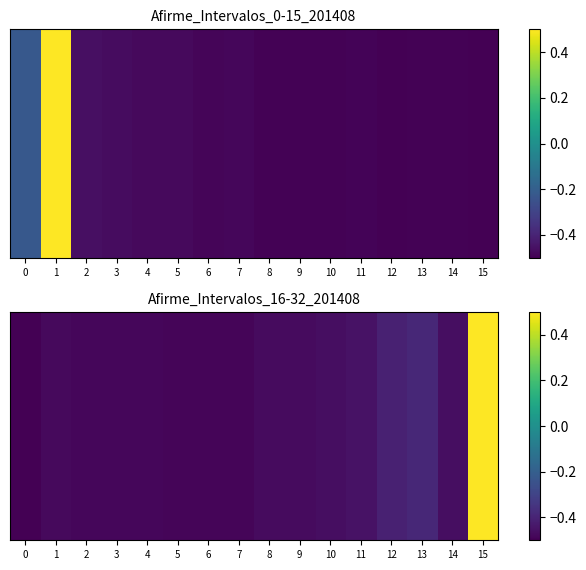

The chart shows a value of -0.7 at 6. True or false?

False